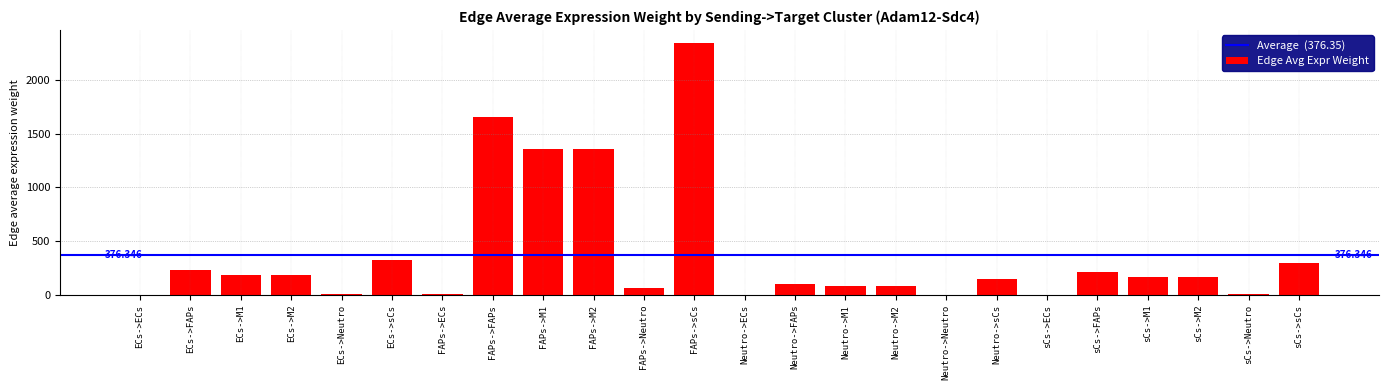

What is the greatest value displayed?

2345.3